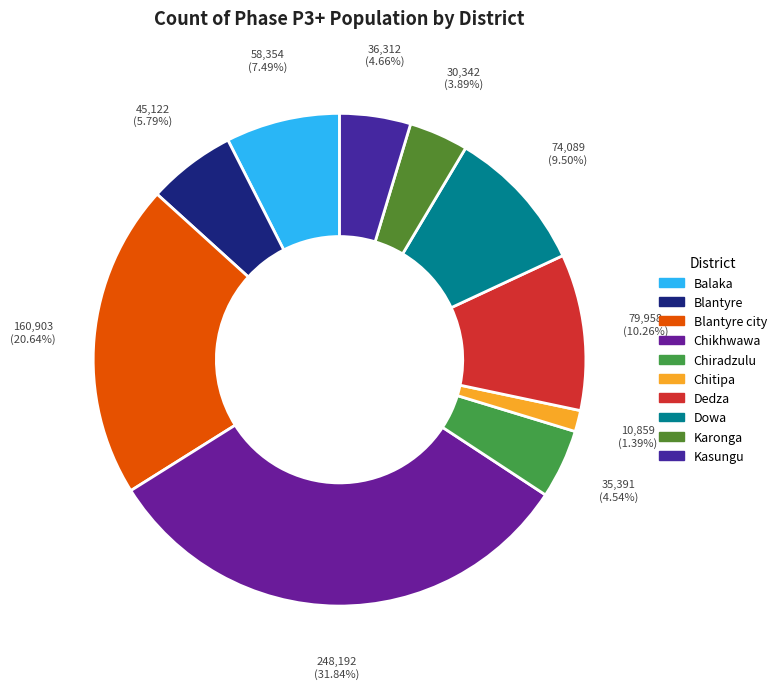

How many slices are in this pie chart?

10